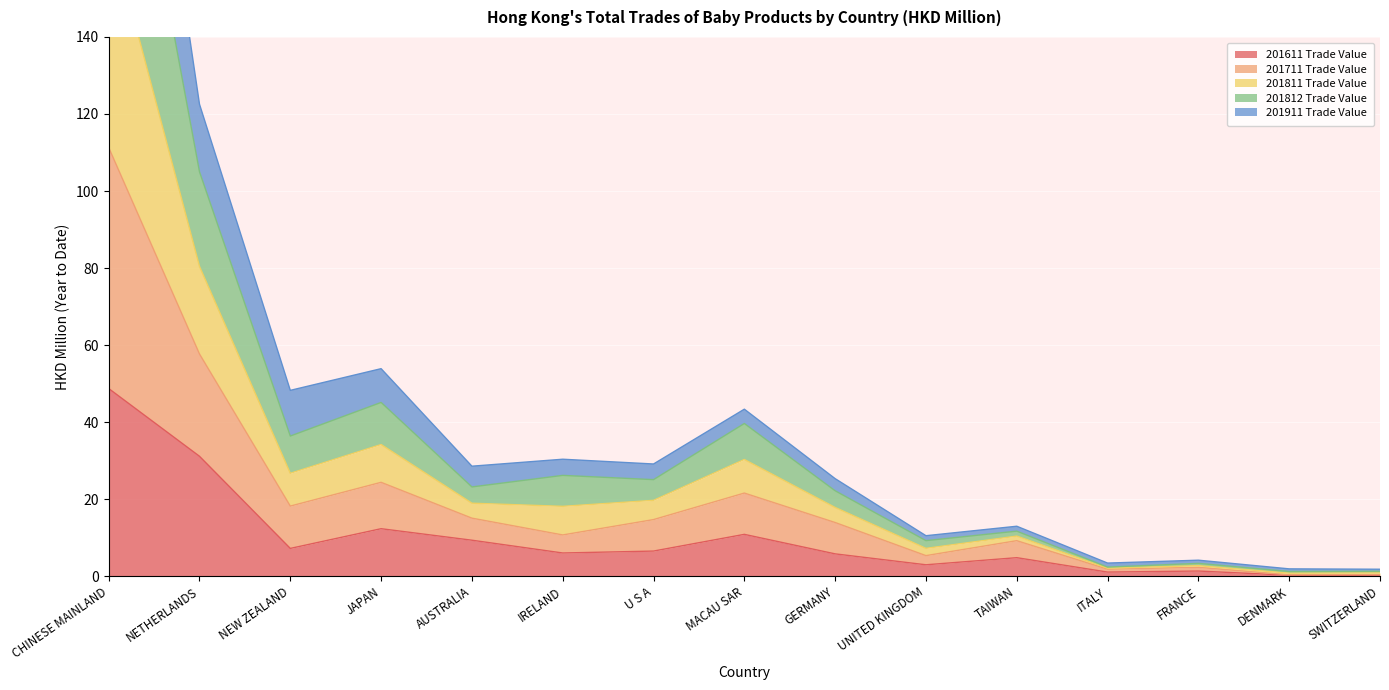

What is the label of the 4th point from the left?

JAPAN